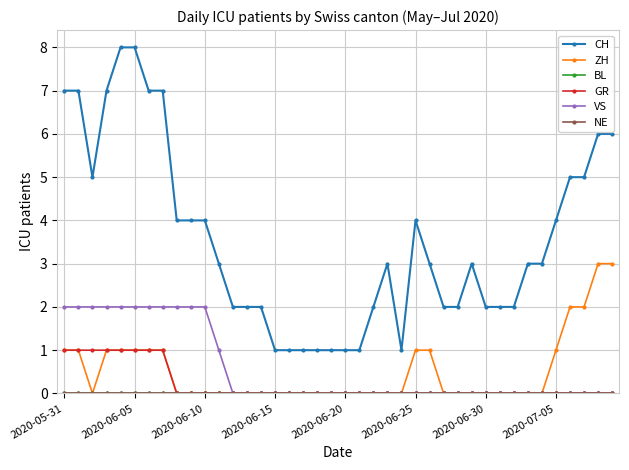

True or false: CH and VS intersect in this chart.

False